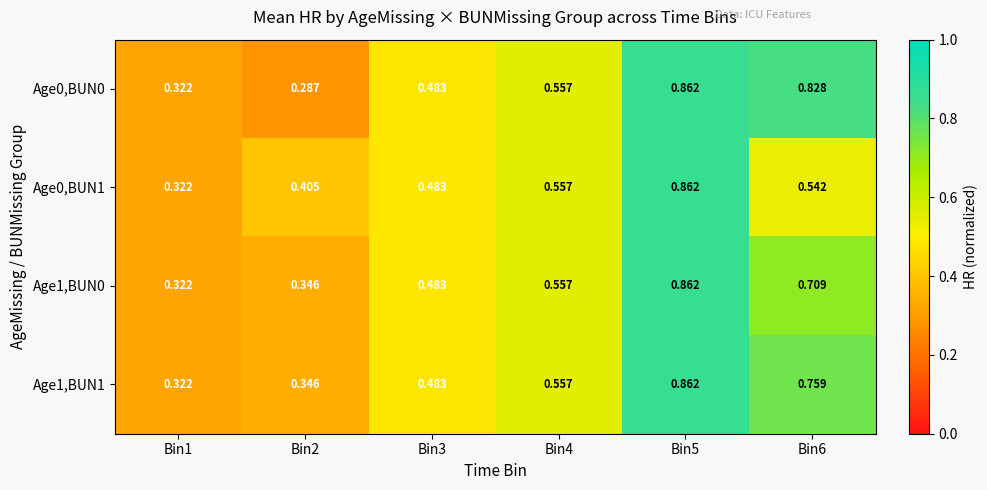

Is the value of Age0,BUN0 at Bin2 greater than the value of Age1,BUN1 at Bin6?

No